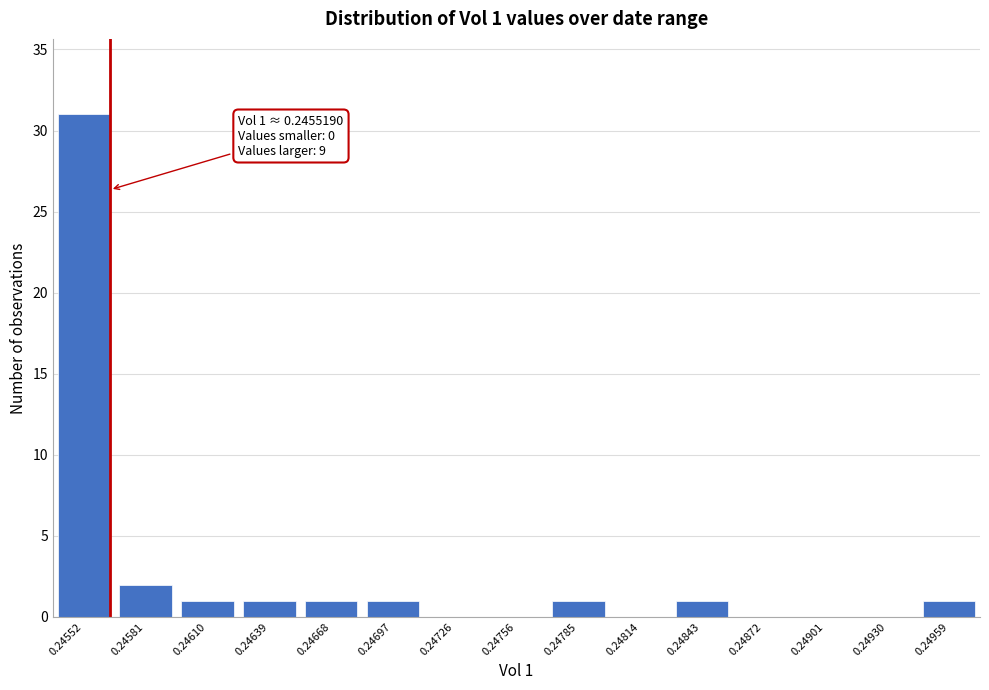

Reading left to right, extract all data points from this chart.

0.24552=31	0.24581=2	0.24610=1	0.24639=1	0.24668=1	0.24697=1	0.24726=0	0.24756=0	0.24785=1	0.24814=0	0.24843=1	0.24872=0	0.24901=0	0.24930=0	0.24959=1